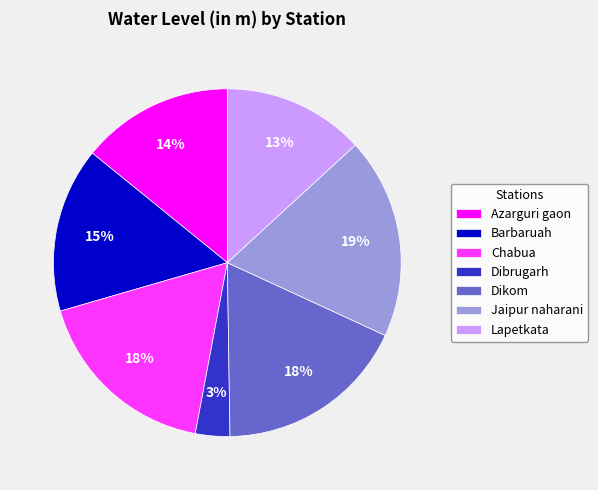

Count the number of slices in the pie.

7